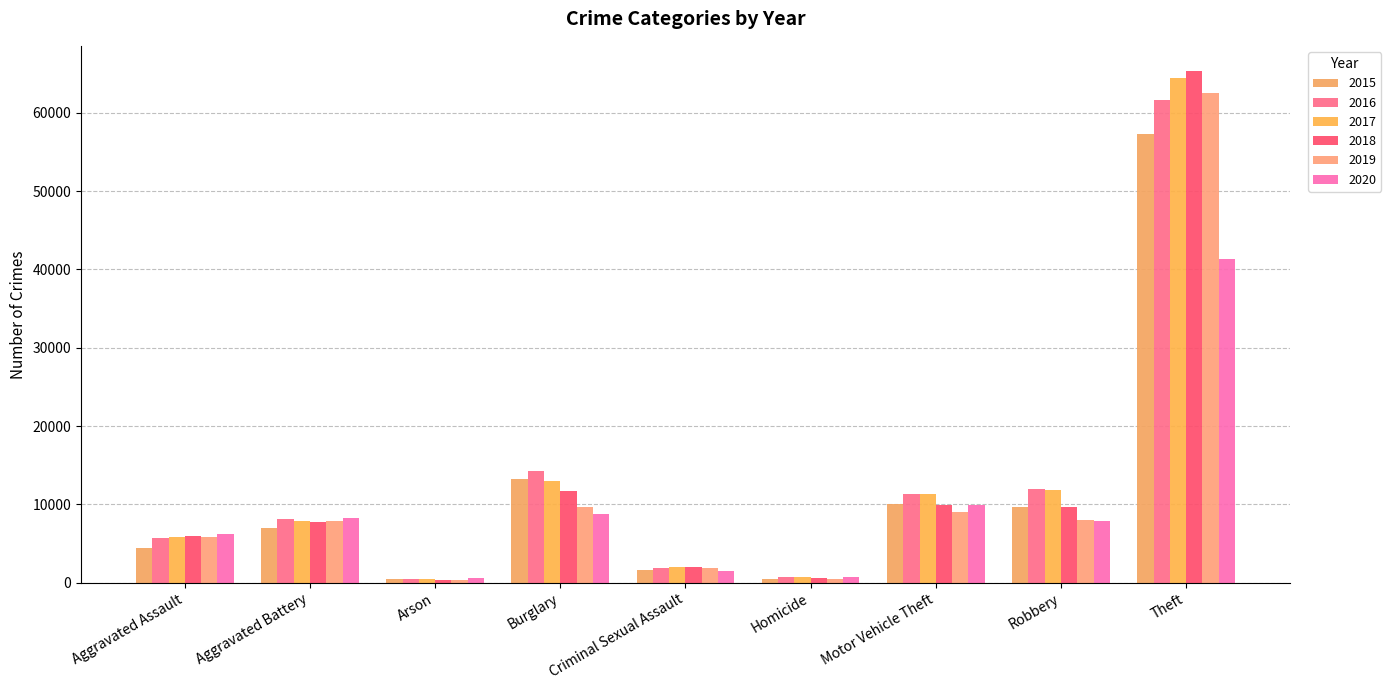

The value of 2015 at Burglary is 19135. True or false?

False